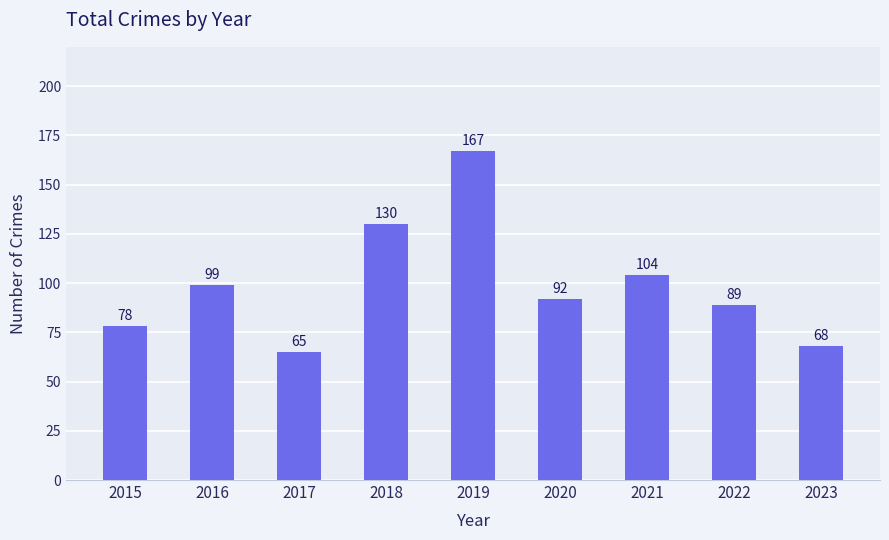

What is the ratio of the value at 2021 to the value at 2023?

1.5